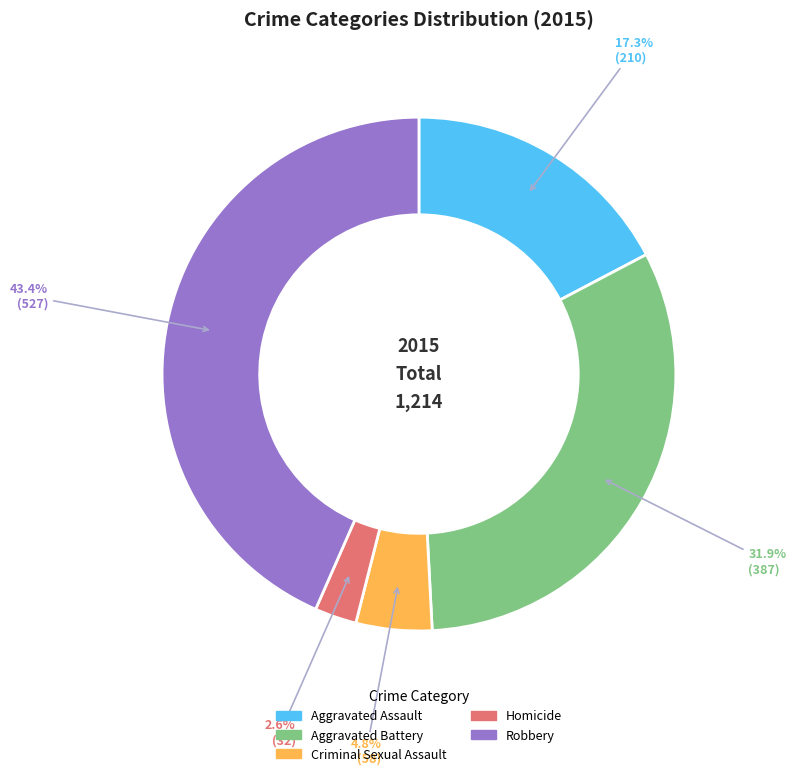

What percentage is the Aggravated Battery slice, to the nearest percent?

32%